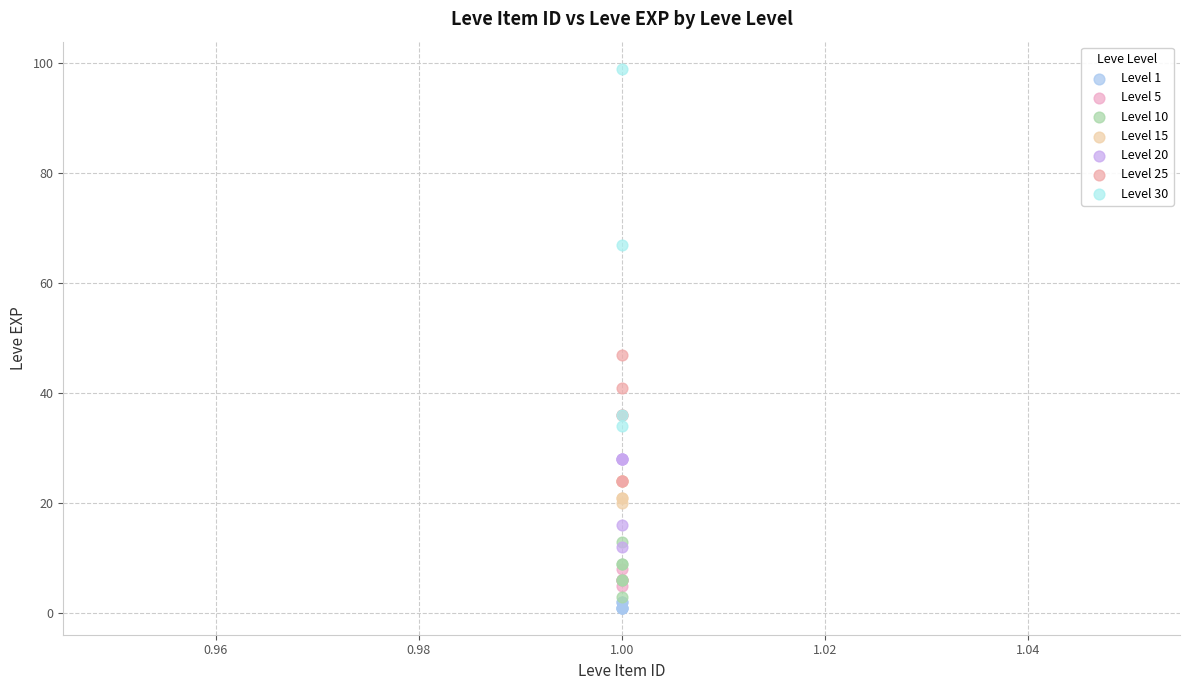

Which series reaches the maximum Y coordinate?

Level 30